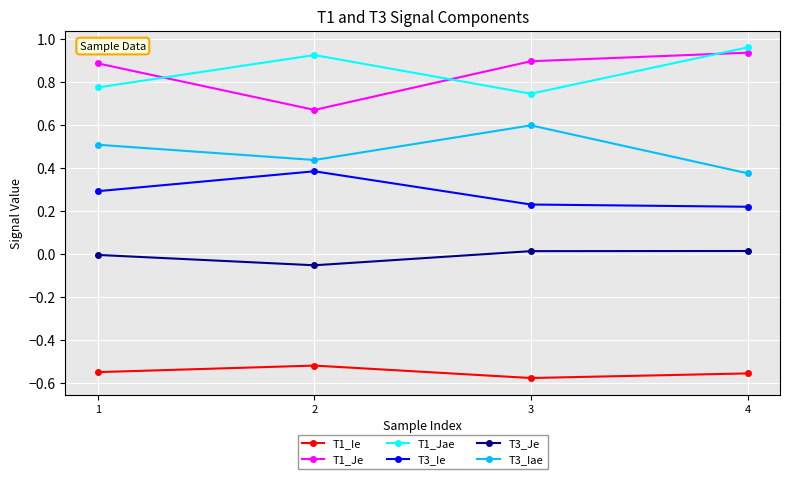

Is it true that T3_Ie equals 0.4 at 3?

False